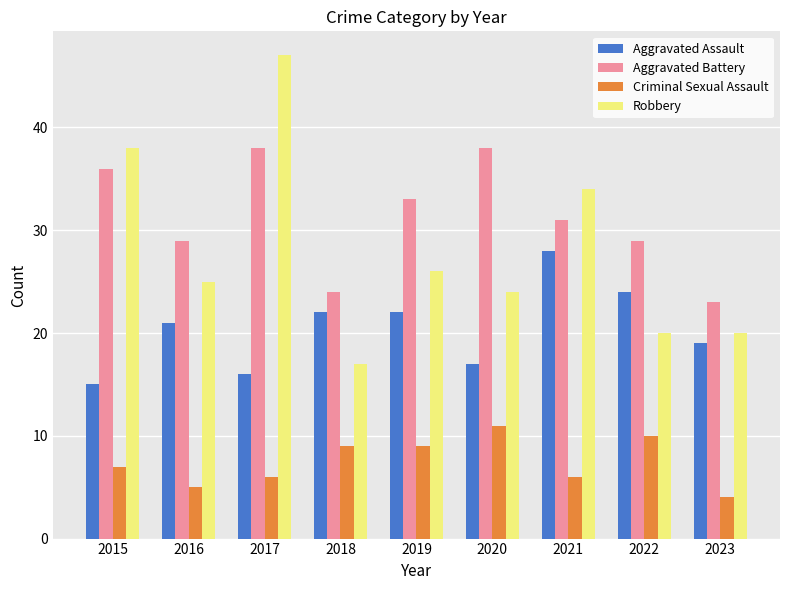

Is it true that Aggravated Assault equals 42 at 2022?

False